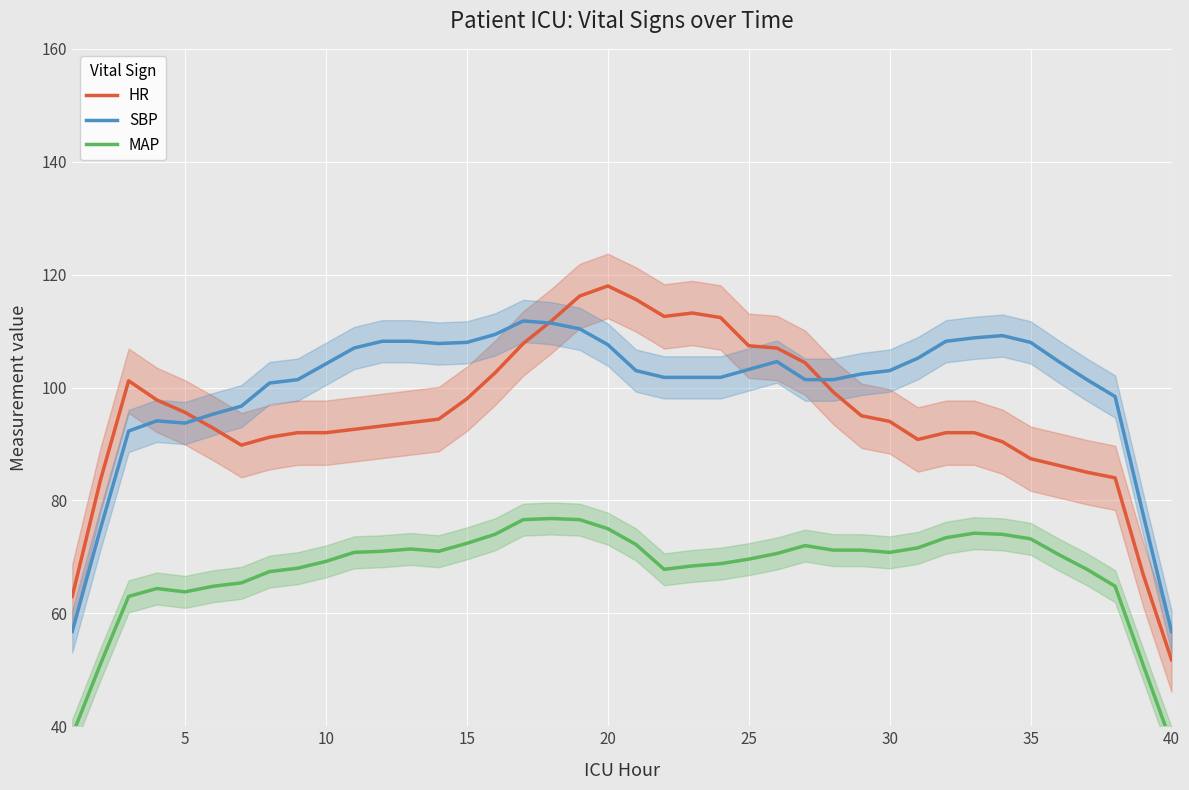

How many data points in SBP are above 103?

20